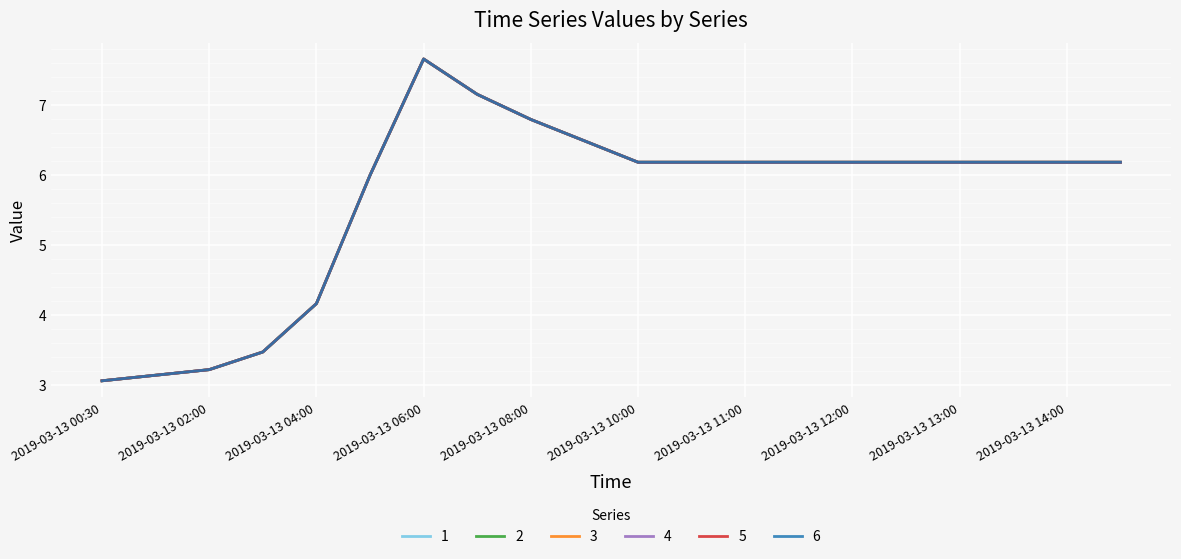

Does the chart have visible grid lines?

Yes